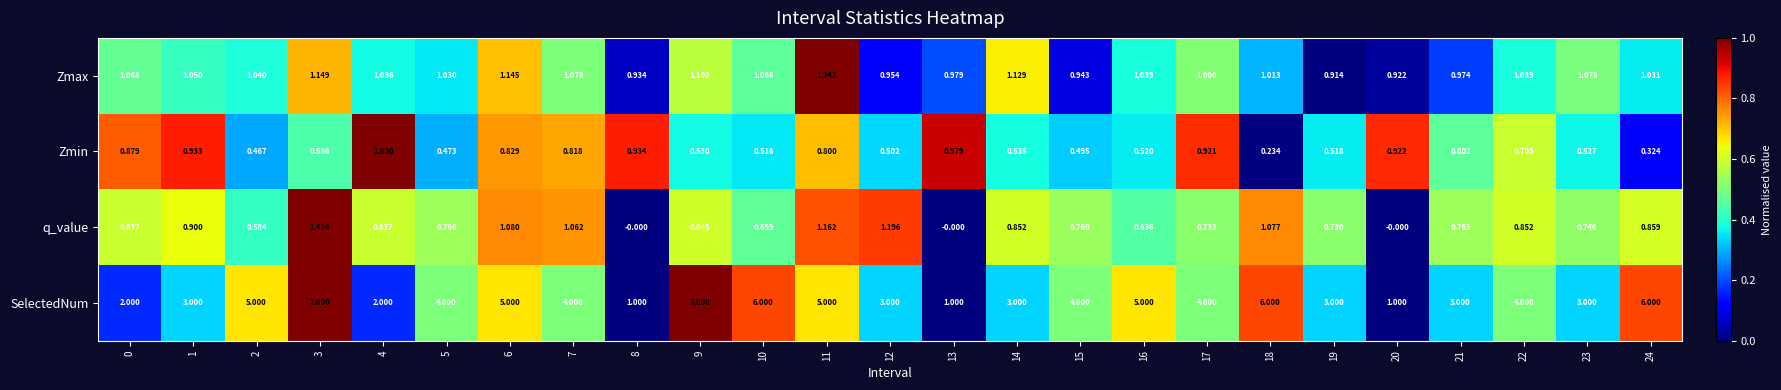

Which series has the largest range (max minus min)?

SelectedNum